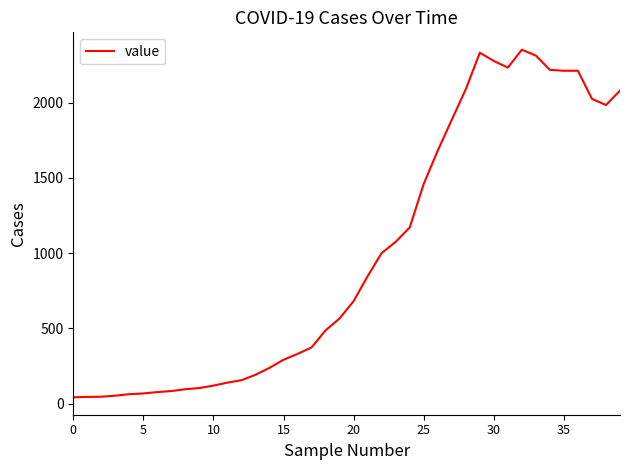

What is the difference between the maximum and minimum values?

2312